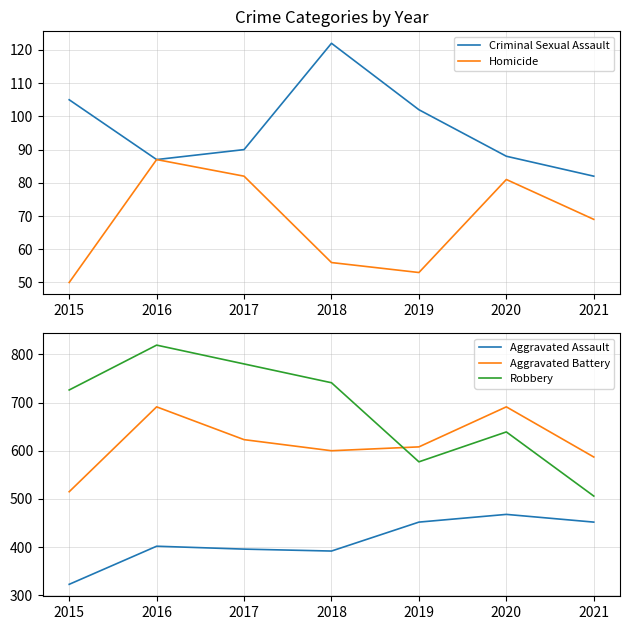

What is the difference between the second highest and second lowest values in the Aggravated Assault series?

60